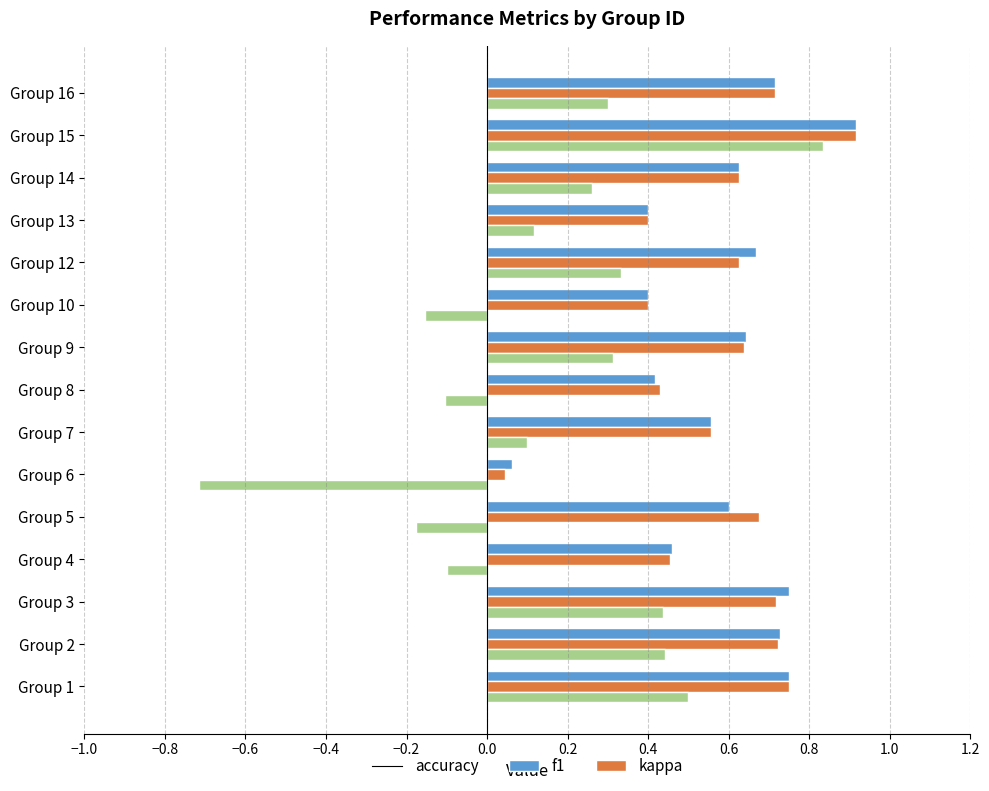

At which category is the sum across all series the highest?

Group 15